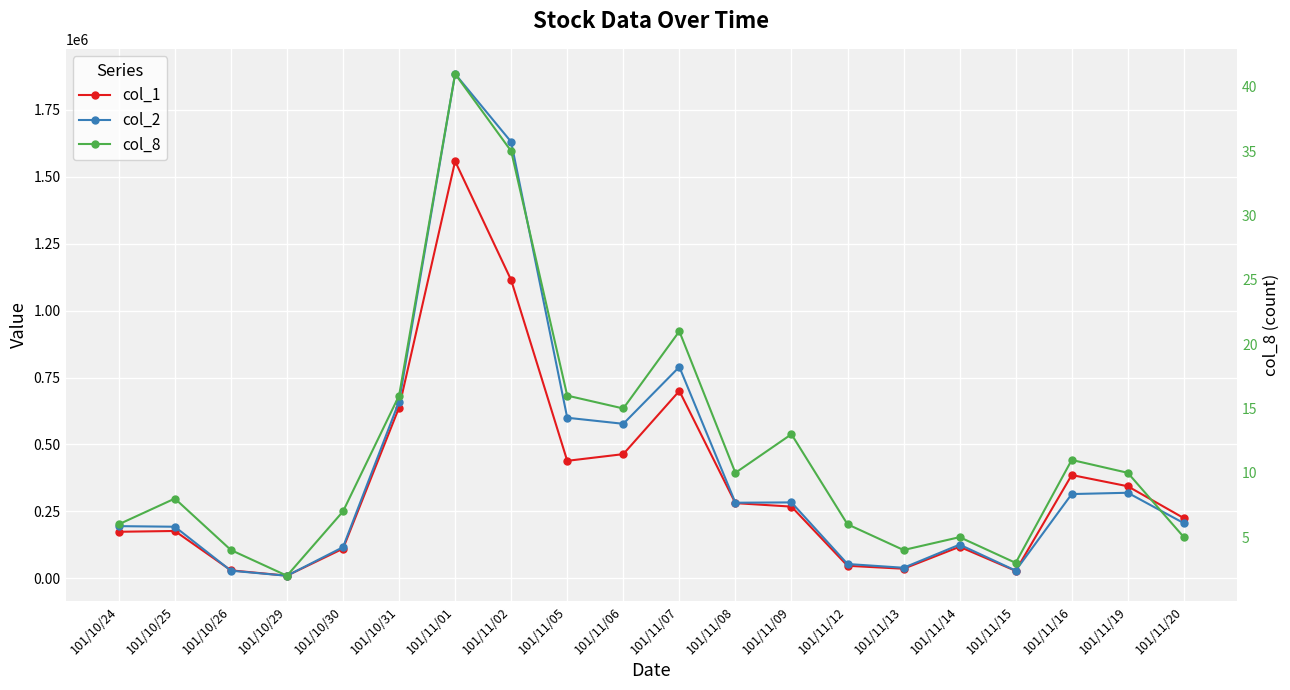

True or false: col_2 has a value of 458089 at 101/11/09.

False